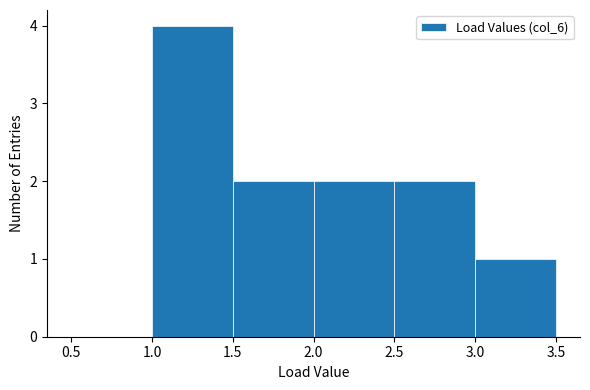

Reading left to right, list every bar in this chart as the range it spans on the x-axis followed by its height. The values are not printed on the chart, so give them approximately, as read against the axis.

0.5 to 1.0: 0
1.0 to 1.5: 4
1.5 to 2.0: 2
2.0 to 2.5: 2
2.5 to 3.0: 2
3.0 to 3.5: 1